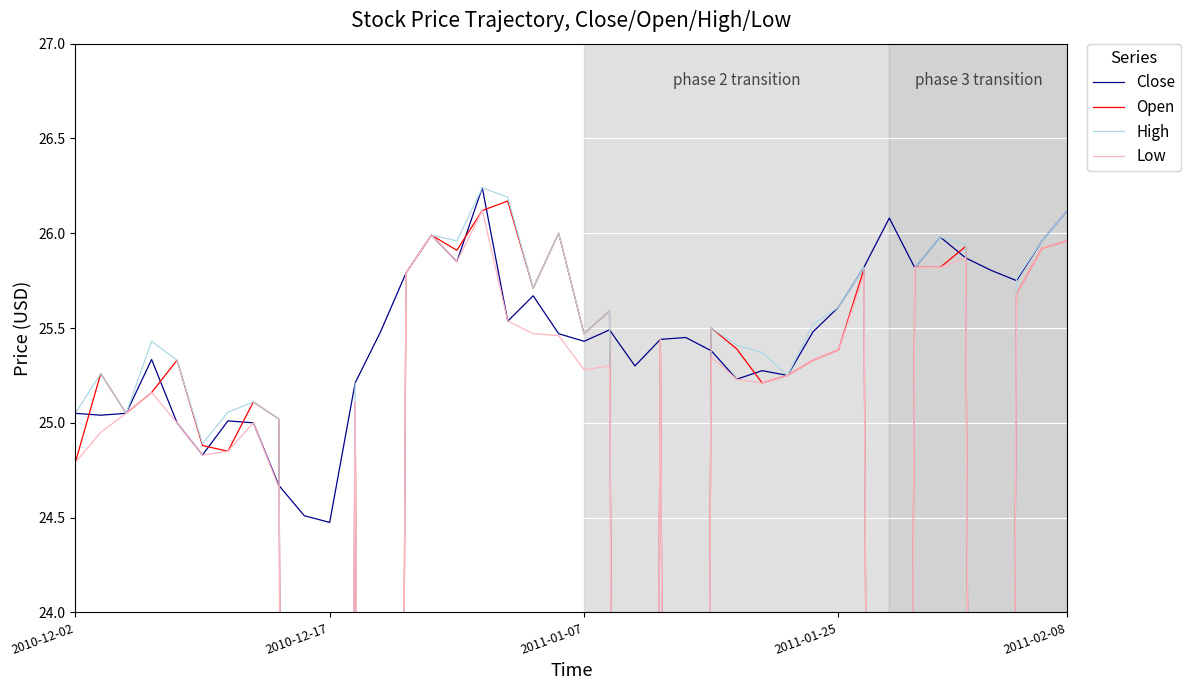

How many interior local valleys does the Close series have?

11